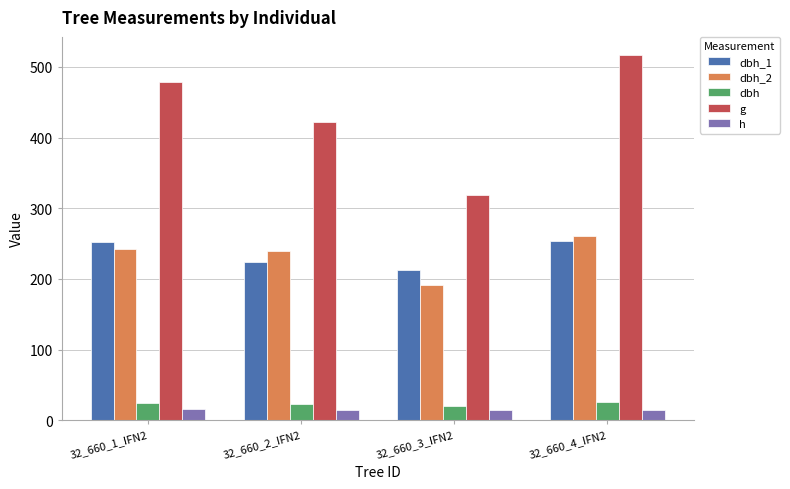

How many data points in g are above 479?

2